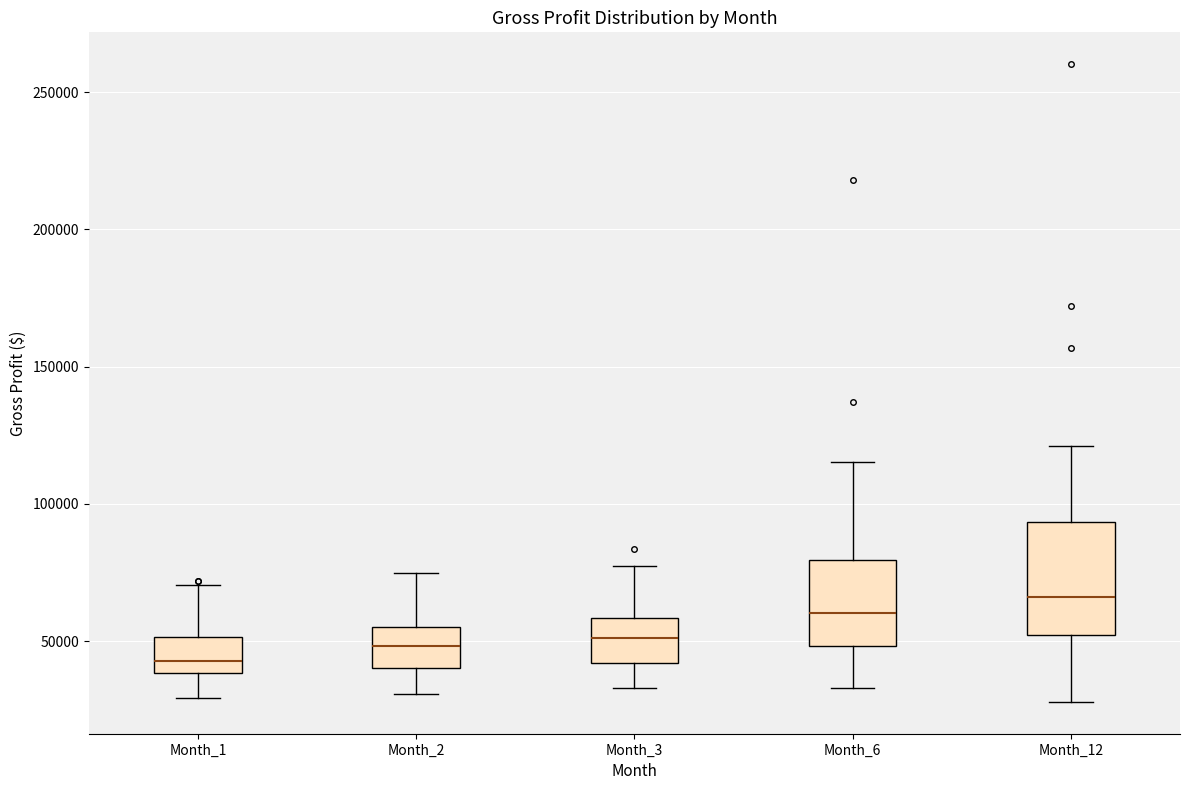

Which box's median line is the lowest?

Month_1